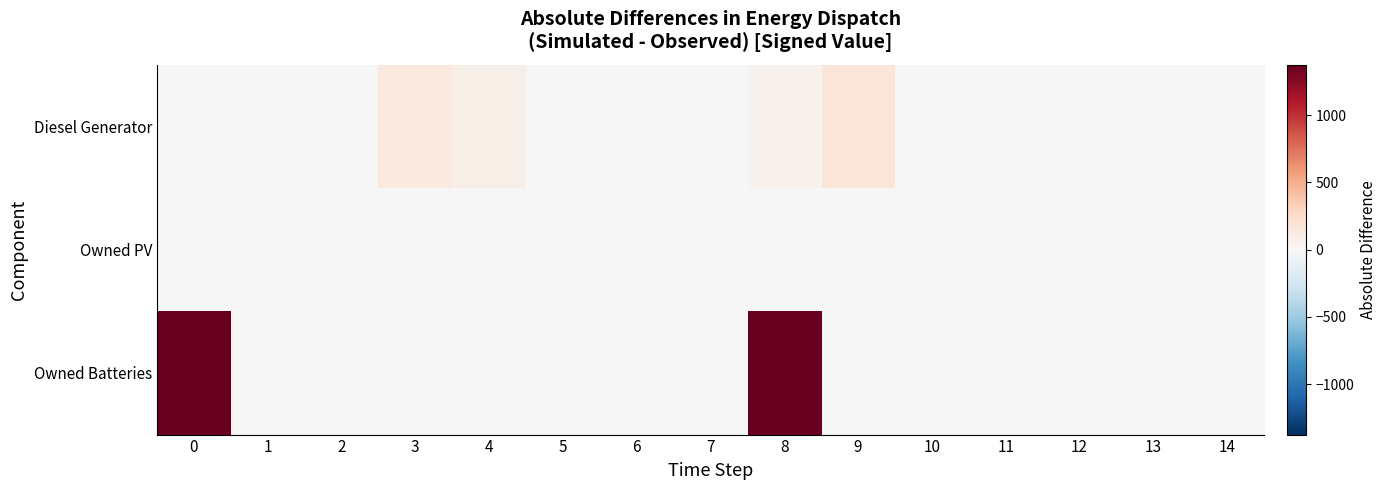

At which category is the sum across all series the highest?

8